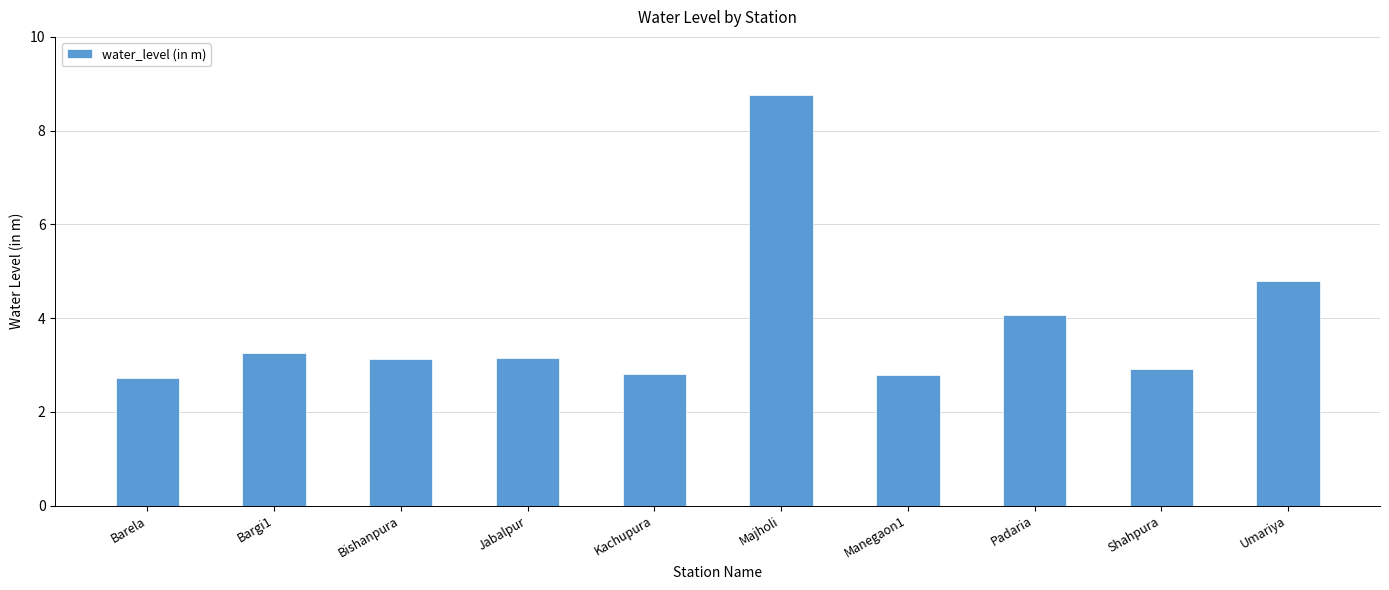

The chart shows a value of 4.8 at Umariya. True or false?

True